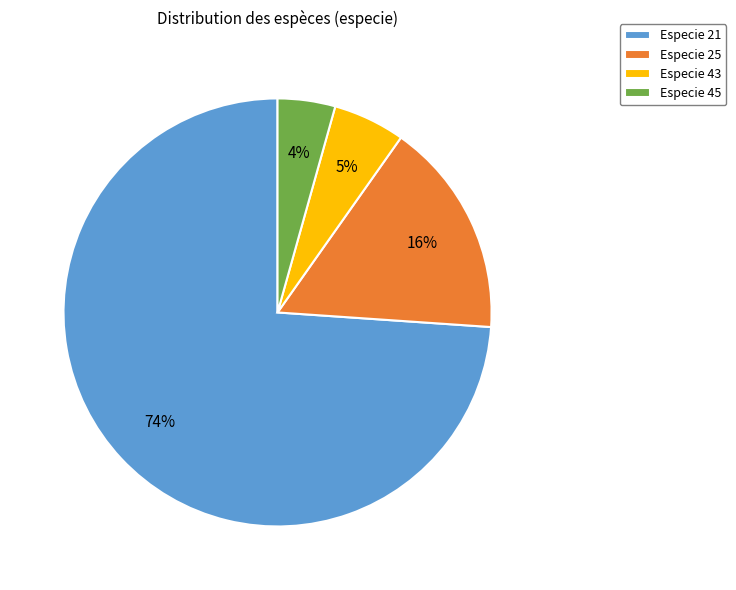

To the nearest percent, what is the average slice percentage?

25%